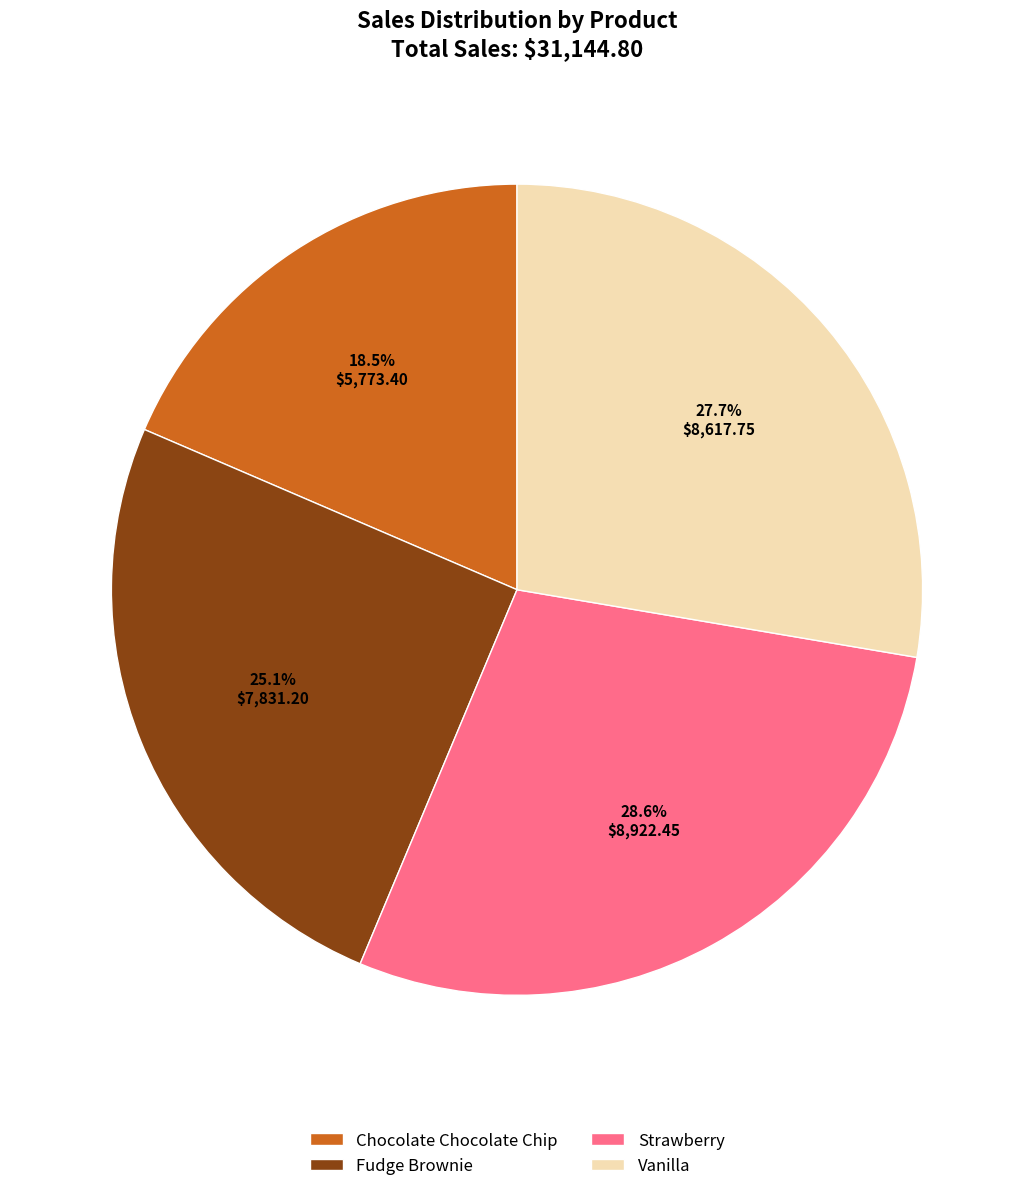

Which has a higher value, Strawberry or Fudge Brownie?

Strawberry